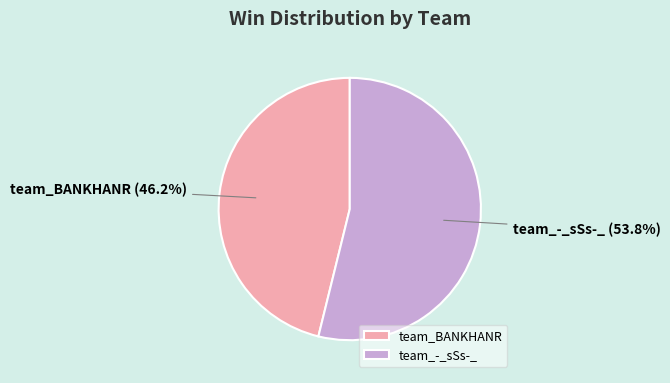

Between team_BANKHANR and team_-_sSs-_, which is larger?

team_-_sSs-_